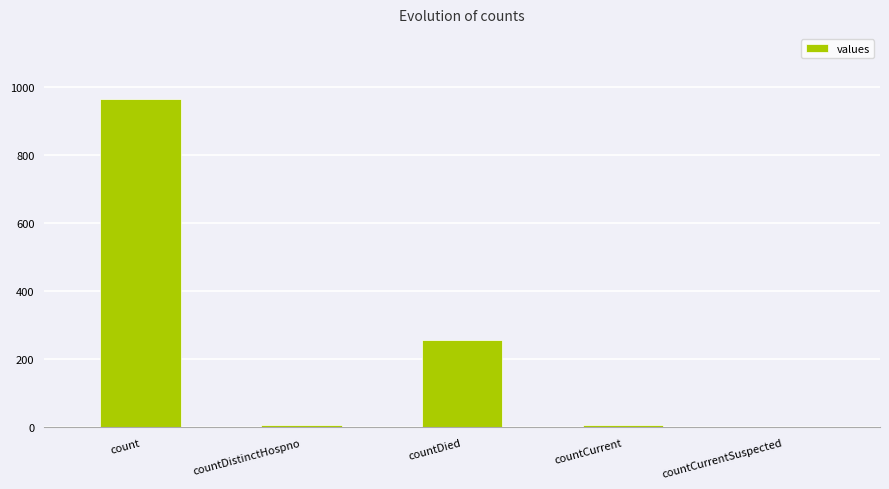

Which has a higher value, countDied or count?

count